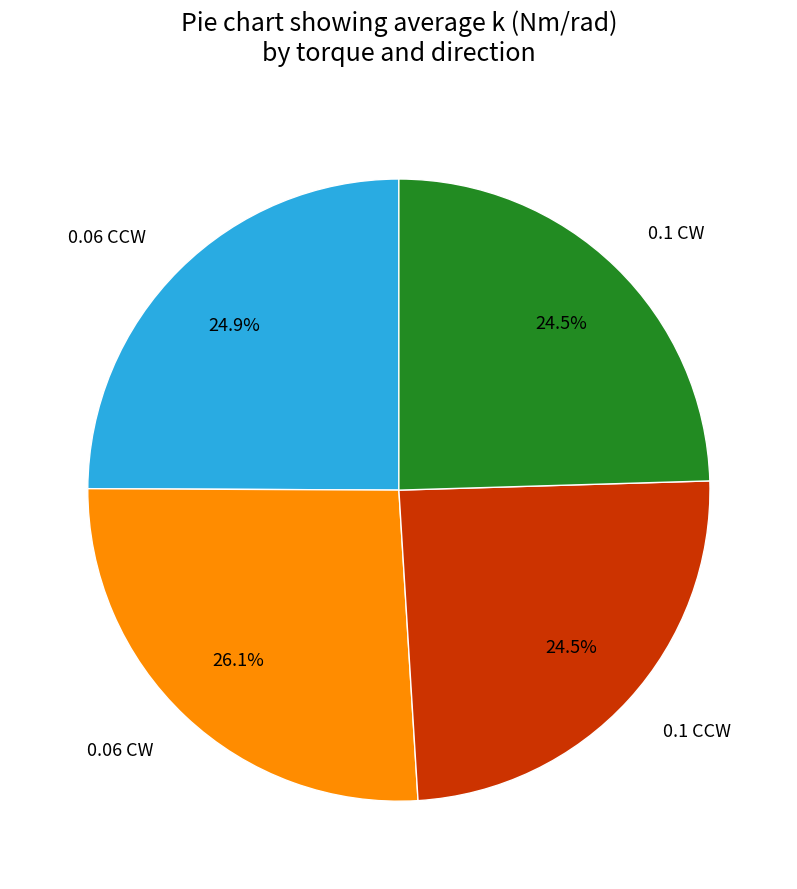

Does any single category account for the majority?

No